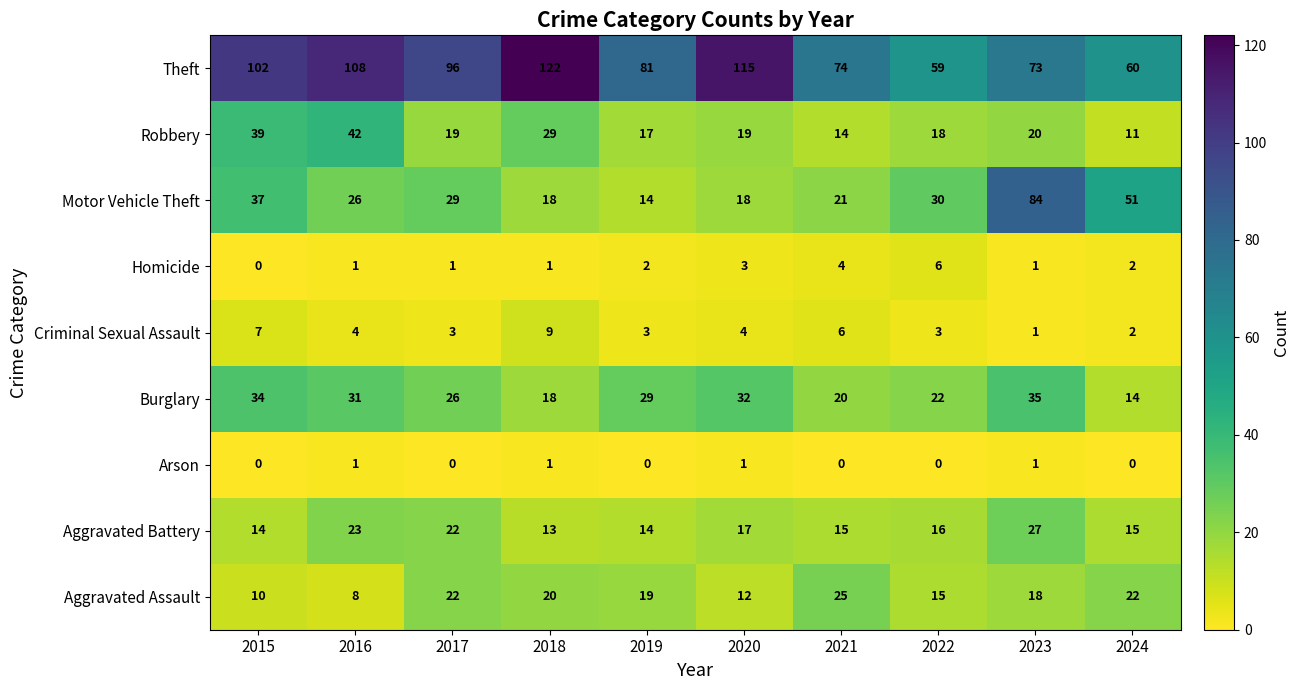

Count the Criminal Sexual Assault values in the range 3 to 6.

6